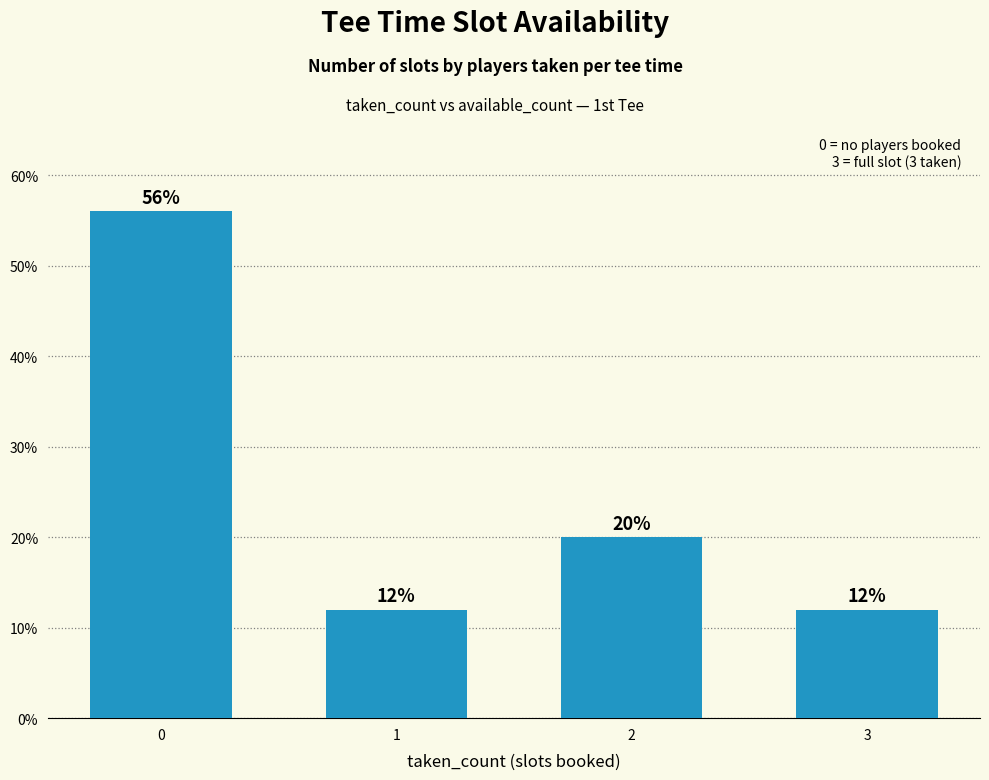

What is the value of the 2nd bar from the left?

0.1